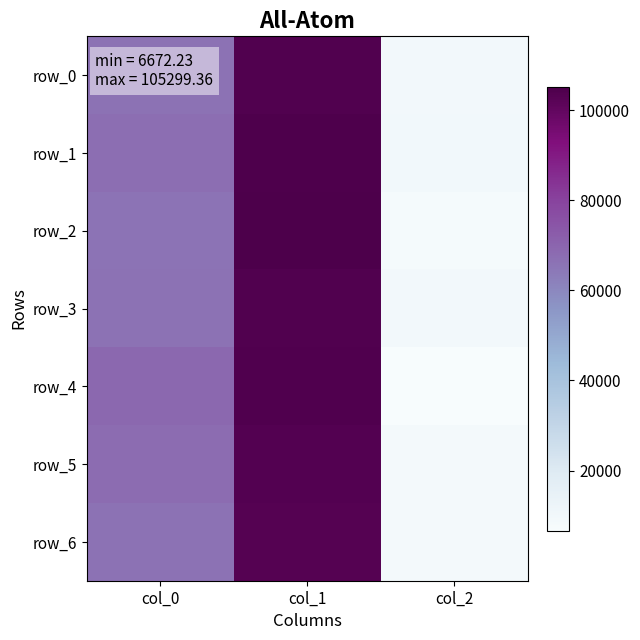

Reading left to right, extract all data points from this chart.

row_0: col_0=66081.9	col_1=103823.7	col_2=9230.8
row_1: col_0=67255.0	col_1=104747.5	col_2=9684.5
row_2: col_0=65718.6	col_1=105299.4	col_2=8170.0
row_3: col_0=66382.9	col_1=104099.0	col_2=9300.0
row_4: col_0=68762.6	col_1=104184.6	col_2=6672.2
row_5: col_0=67863.6	col_1=103632.4	col_2=8786.1
row_6: col_0=66345.5	col_1=103105.9	col_2=8700.0